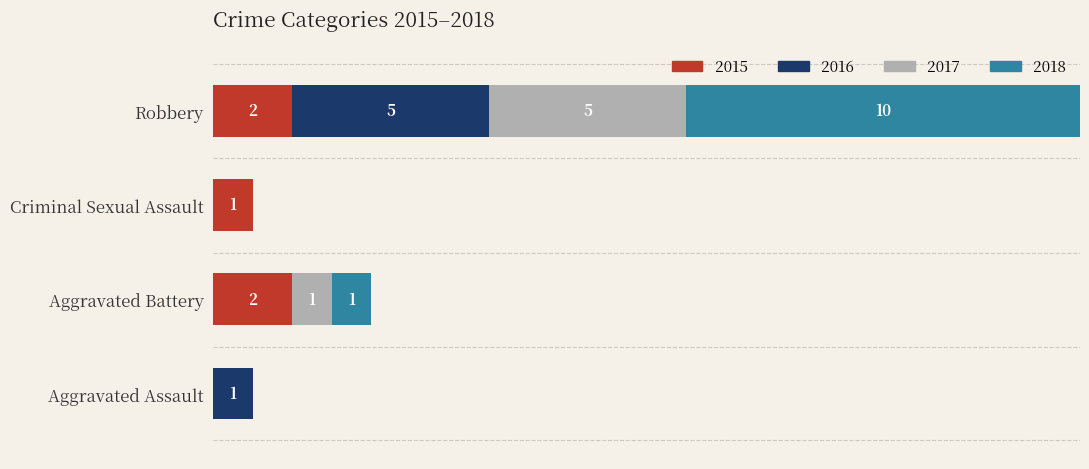

At which category is the sum across all series the highest?

Robbery